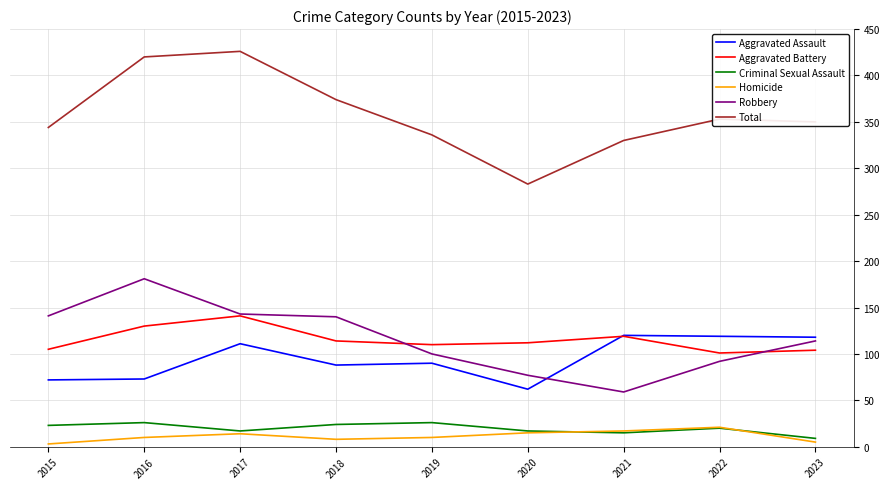

What is the total value across all series at 2022?

706